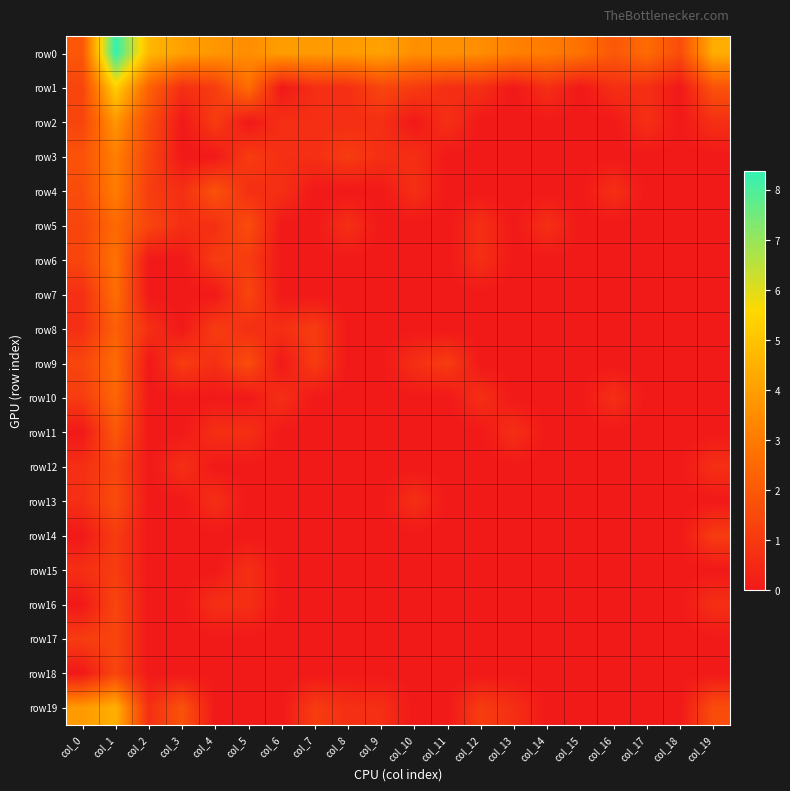

What is the maximum value shown in the chart?

8.4